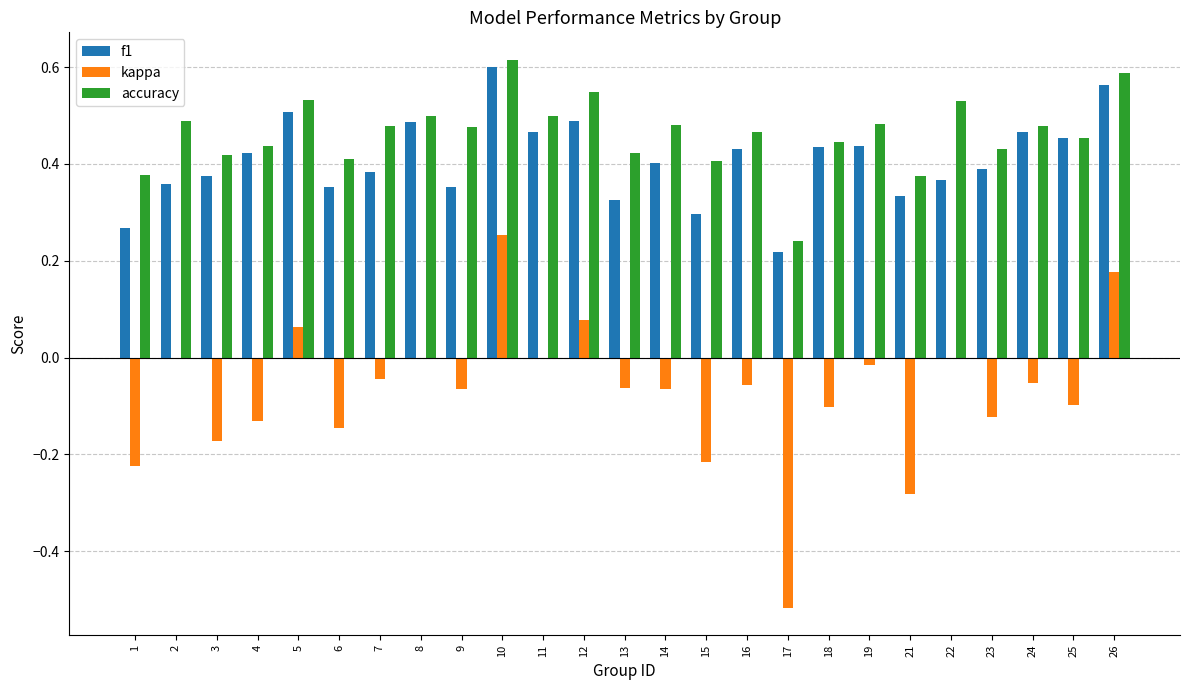

What is the sum of the f1 values at 14 and 13?

0.7